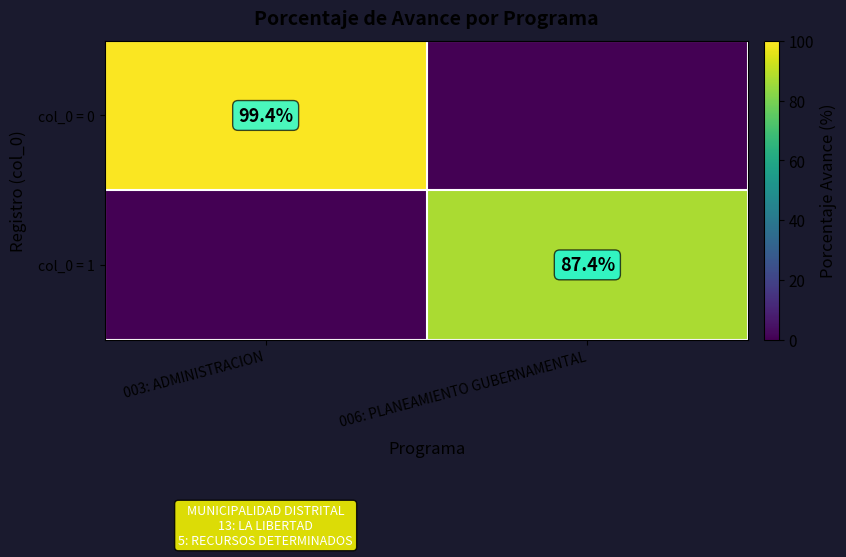

True or false: col_0 = 0 has a value of 138.2 at 003: ADMINISTRACION.

False